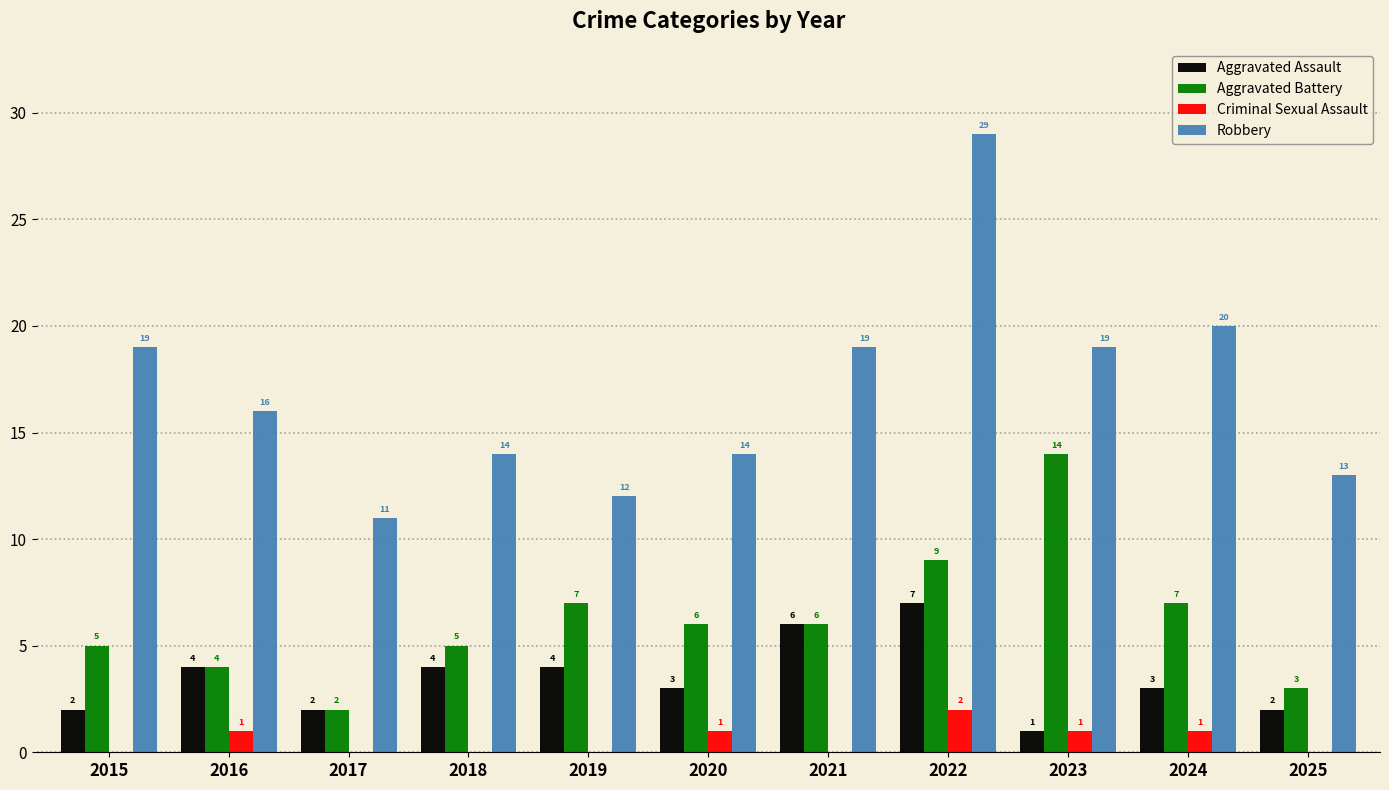

What is the total value across all series at 2023?

35